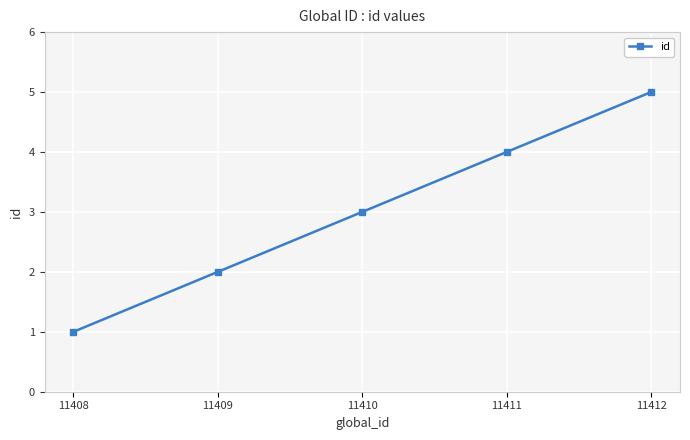

What is the value of the 1st point from the left?

1